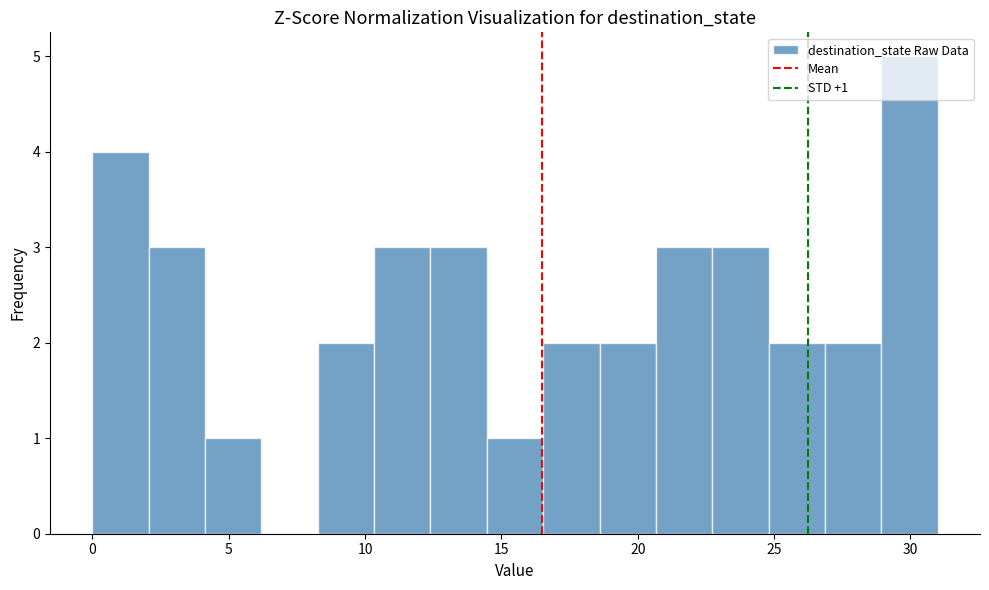

Which range on the x-axis has the tallest bar?

29.0 to 31.0